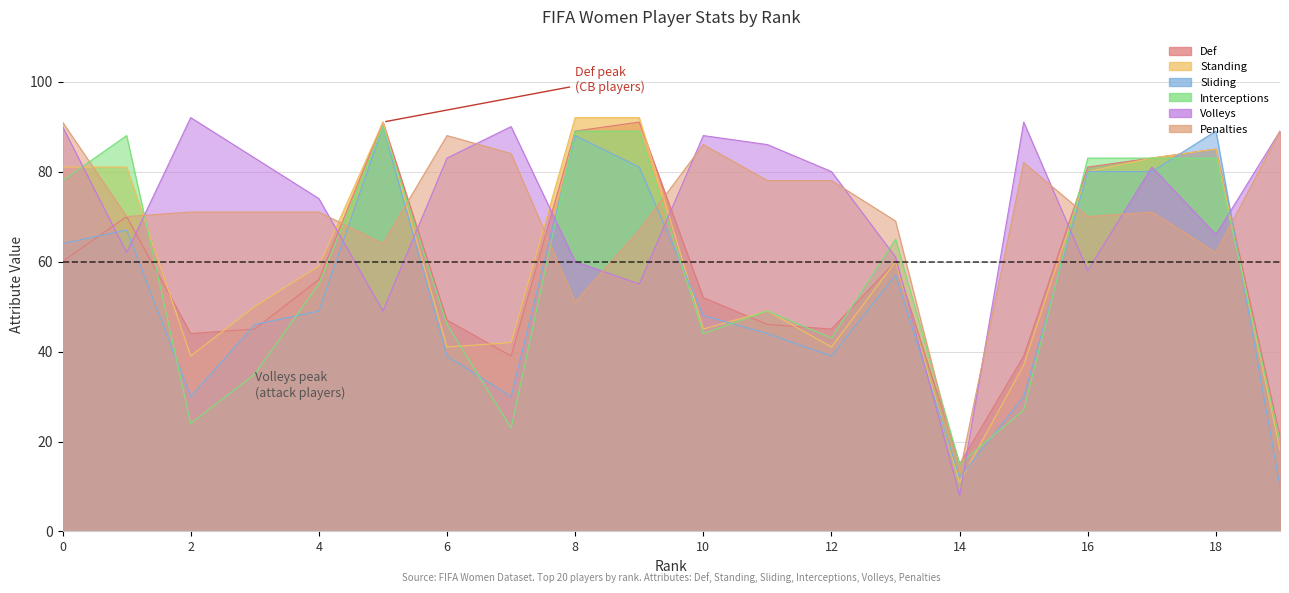

What is the maximum value for Standing?

92